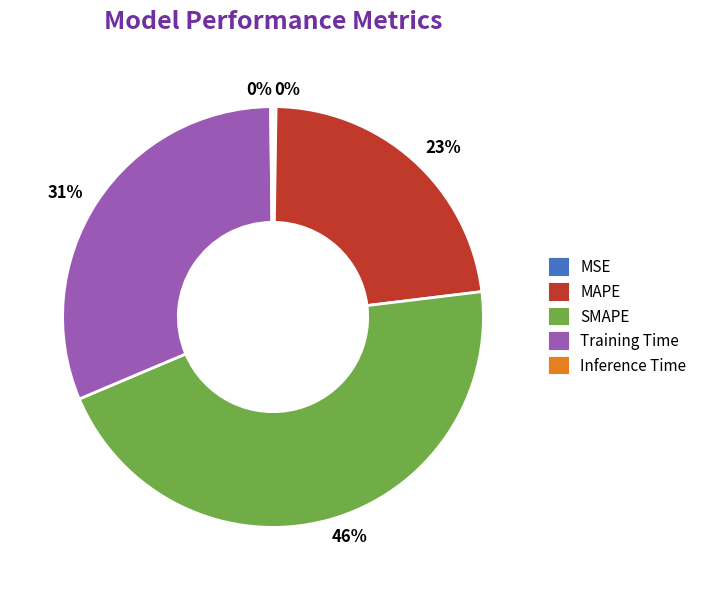

To the nearest percent, what is the average slice percentage?

20%